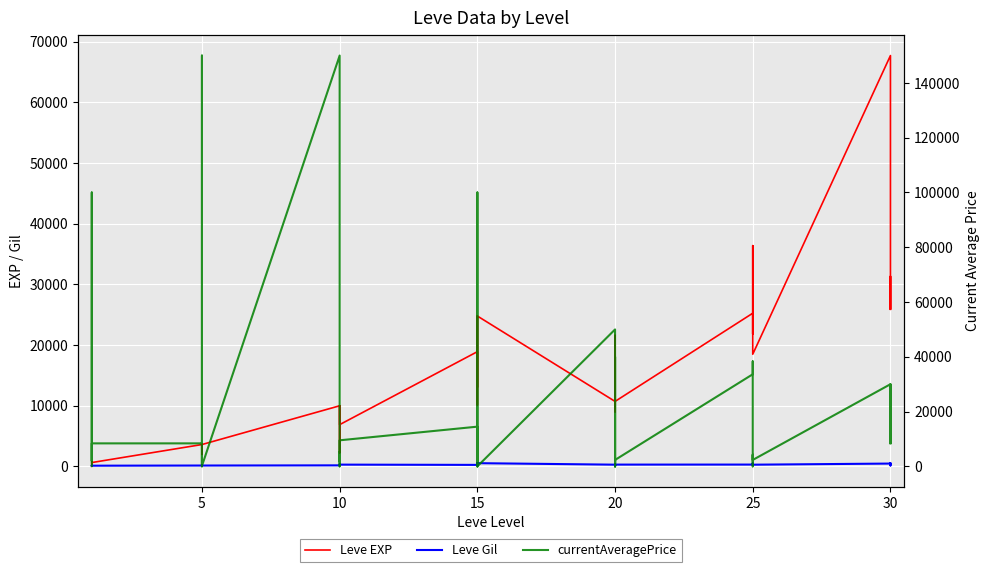

What is the average value of the Leve Gil series?

240